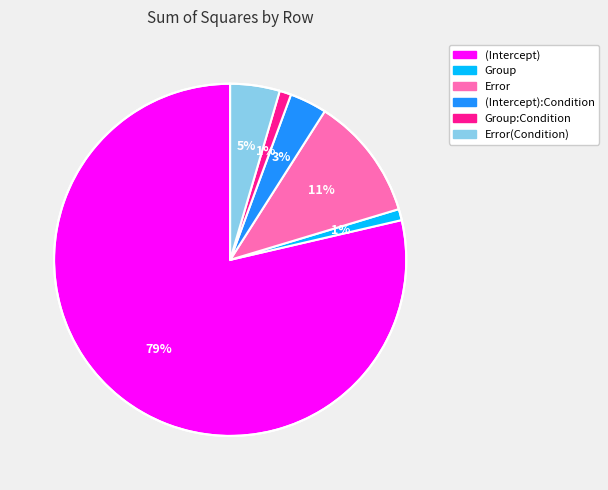

Which has a higher value, (Intercept) or Group:Condition?

(Intercept)